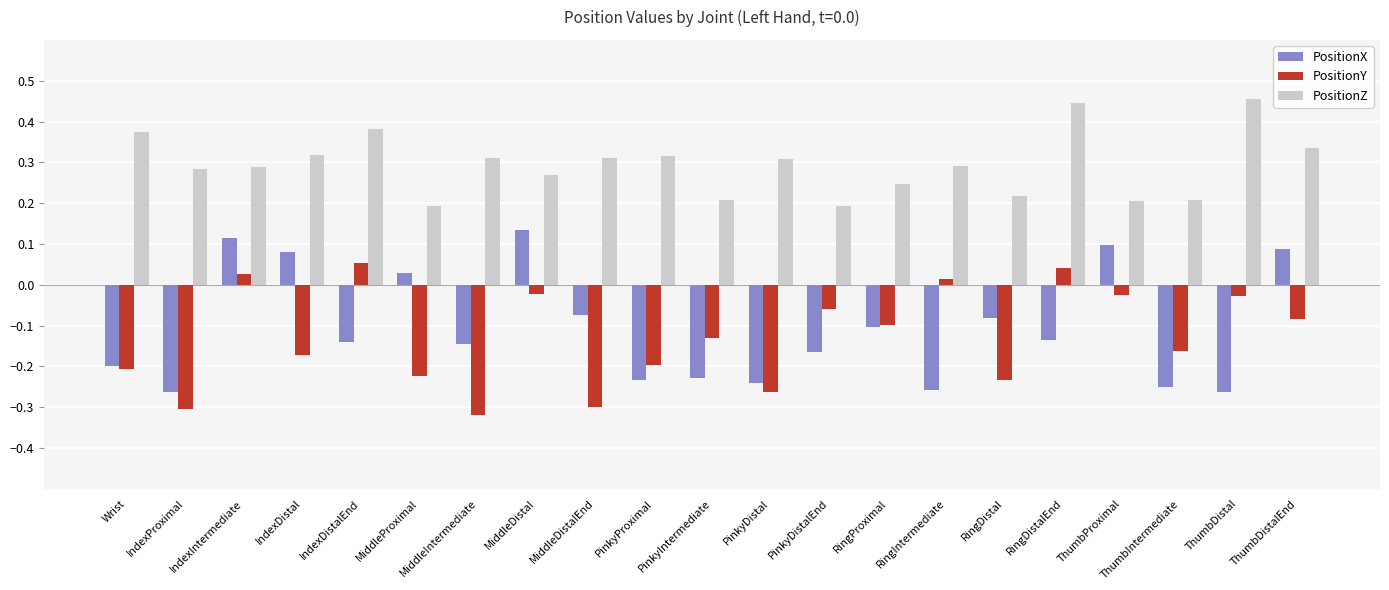

How many values in the PositionX series are below 0?

15